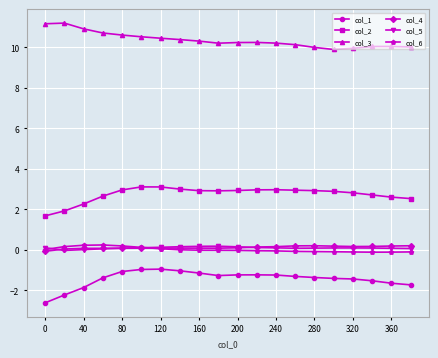

What is the difference between the maximum and minimum values in the col_1 series?

1.7